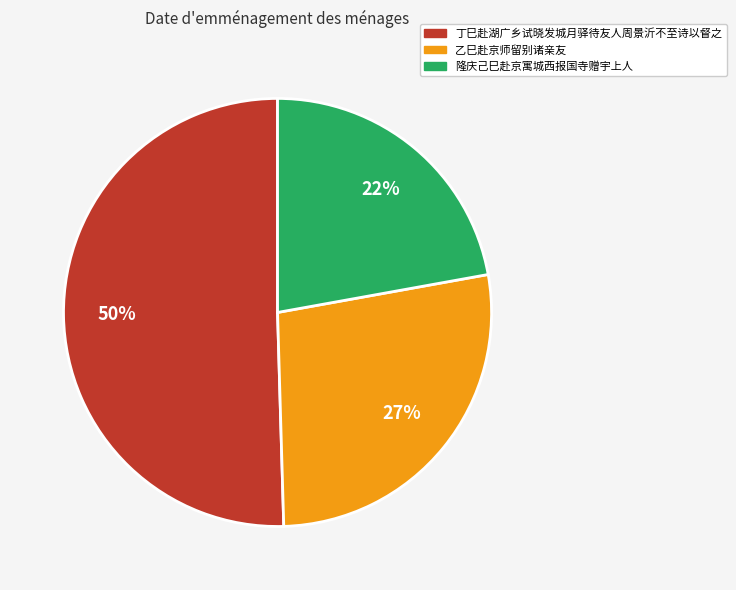

What percentage is the 隆庆己巳赴京寓城西报国寺赠宇上人 slice, to the nearest percent?

22%